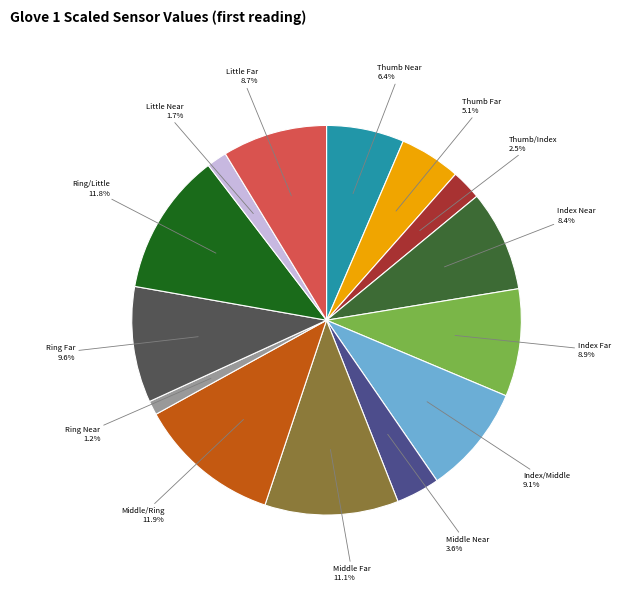

Is the sum of Thumb Near and Little Far greater than half?

No